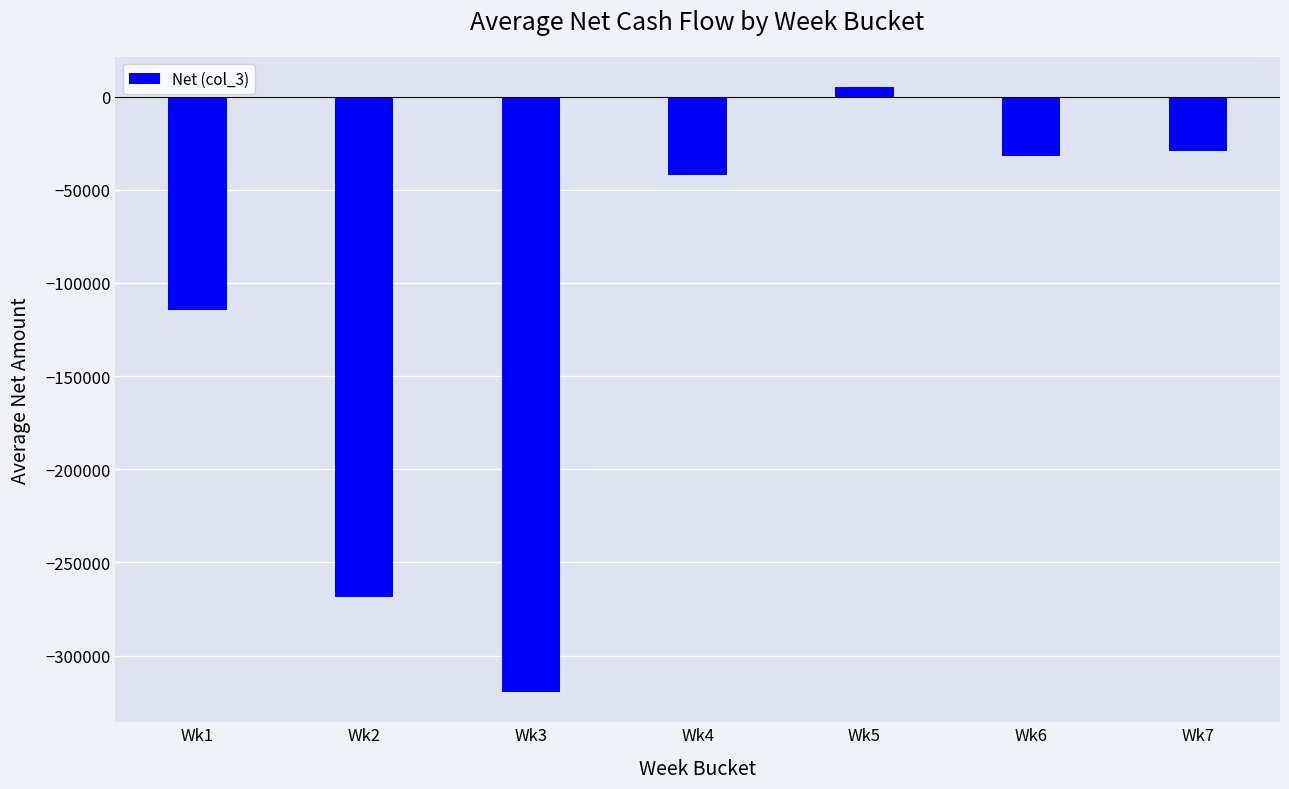

Which label corresponds to the smallest value in the chart?

Wk3